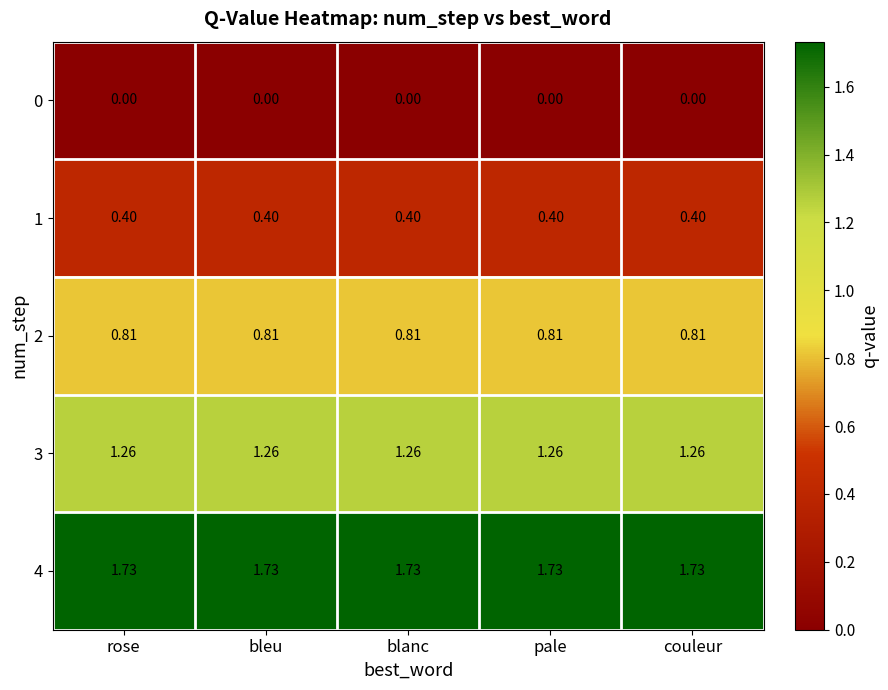

Is the value of 1 at pale greater than the value of 4 at couleur?

No